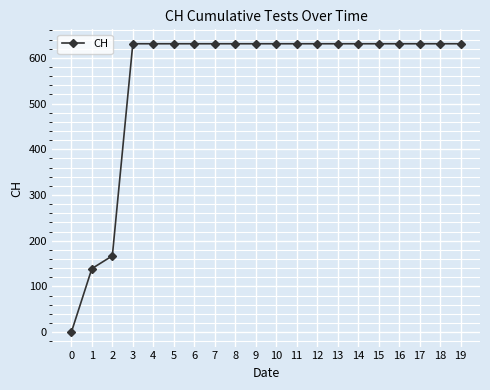

How many positive values are there?

19